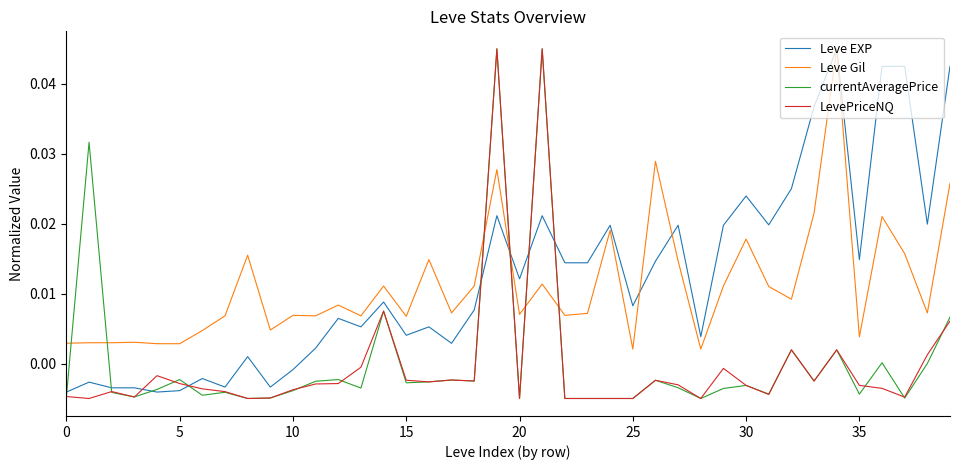

Does the chart have visible grid lines?

No